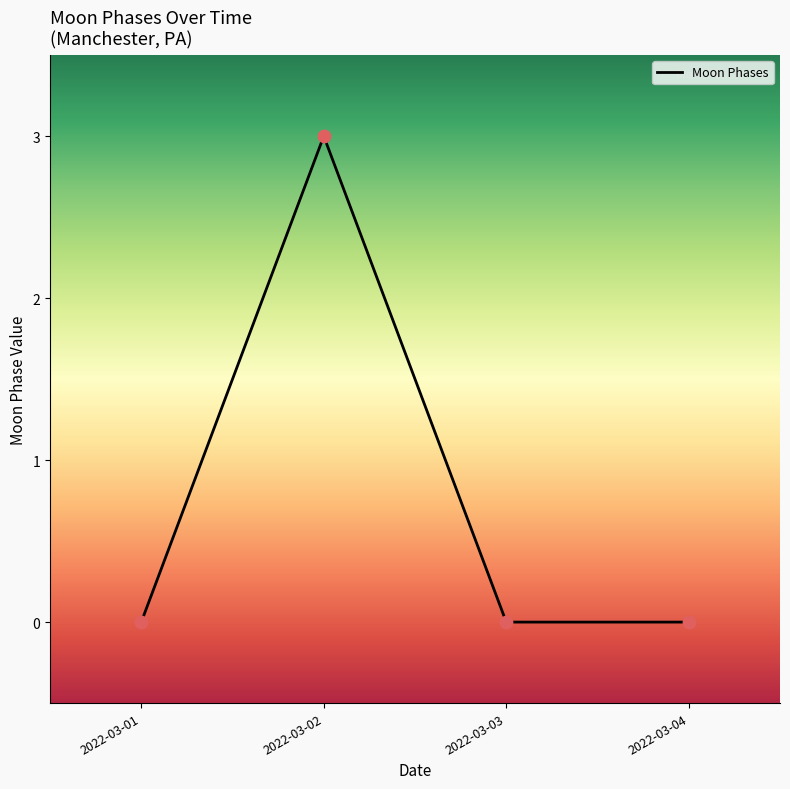

Between 2022-03-02 and 2022-03-04, which is larger?

2022-03-02